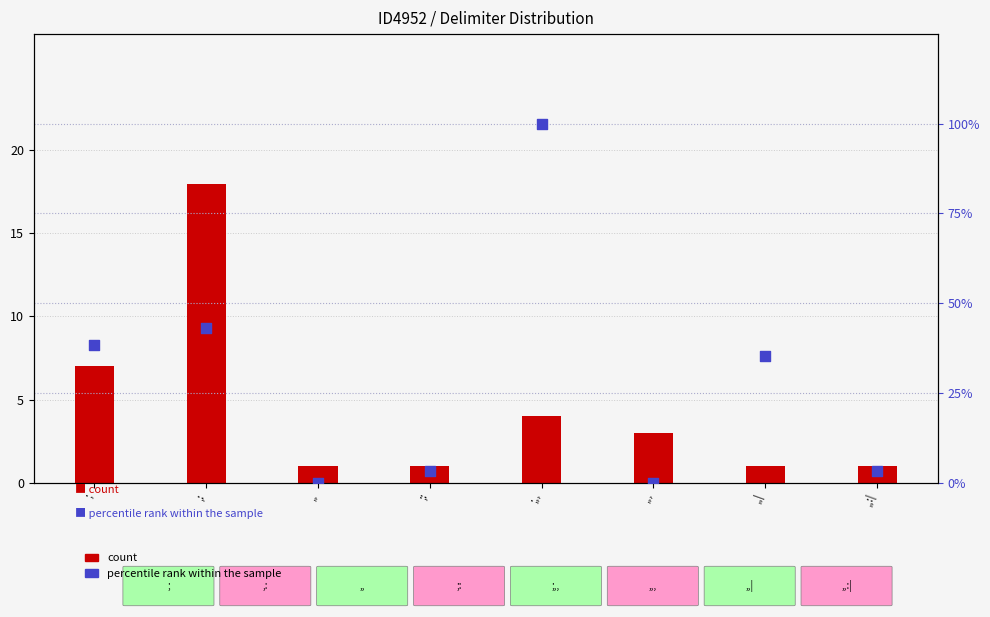

Which series contains the lowest Y value?

percentile rank within the sample